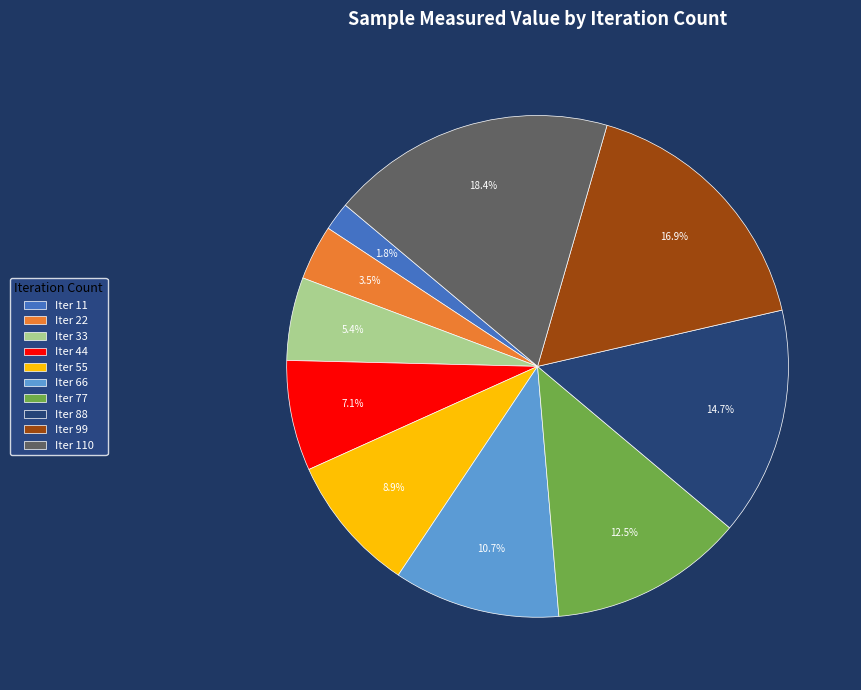

Does Iter 55 represent more than half of the total?

No